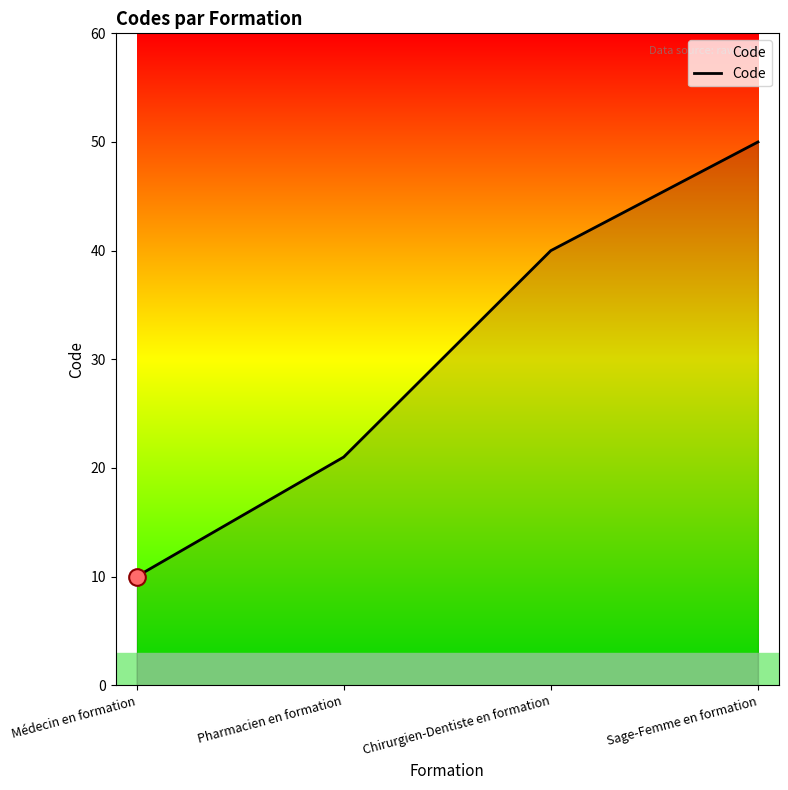

What is the difference between the second highest and second lowest values?

19